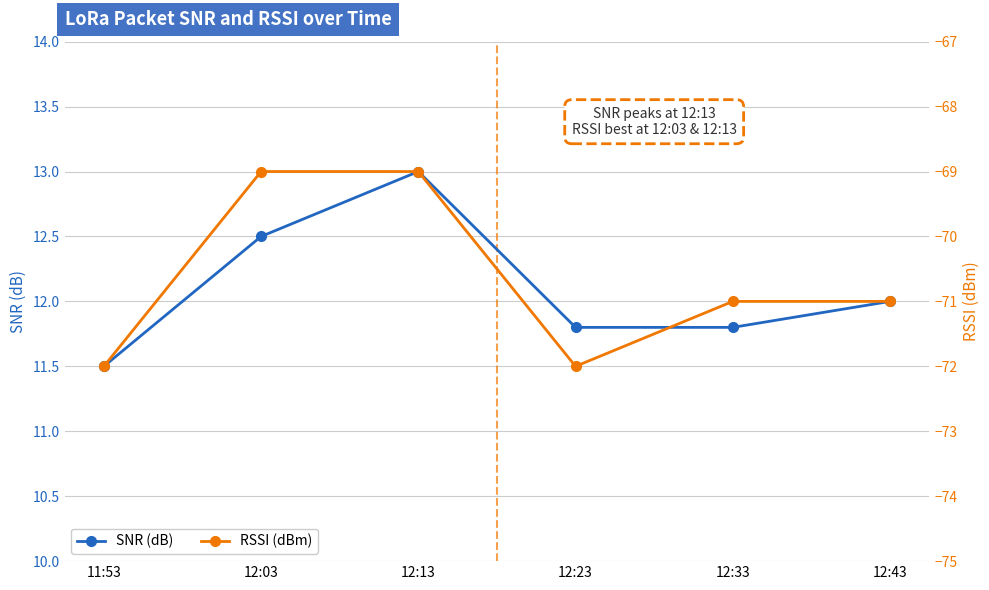

What is the difference between the highest and lowest values at 11:53?

83.5